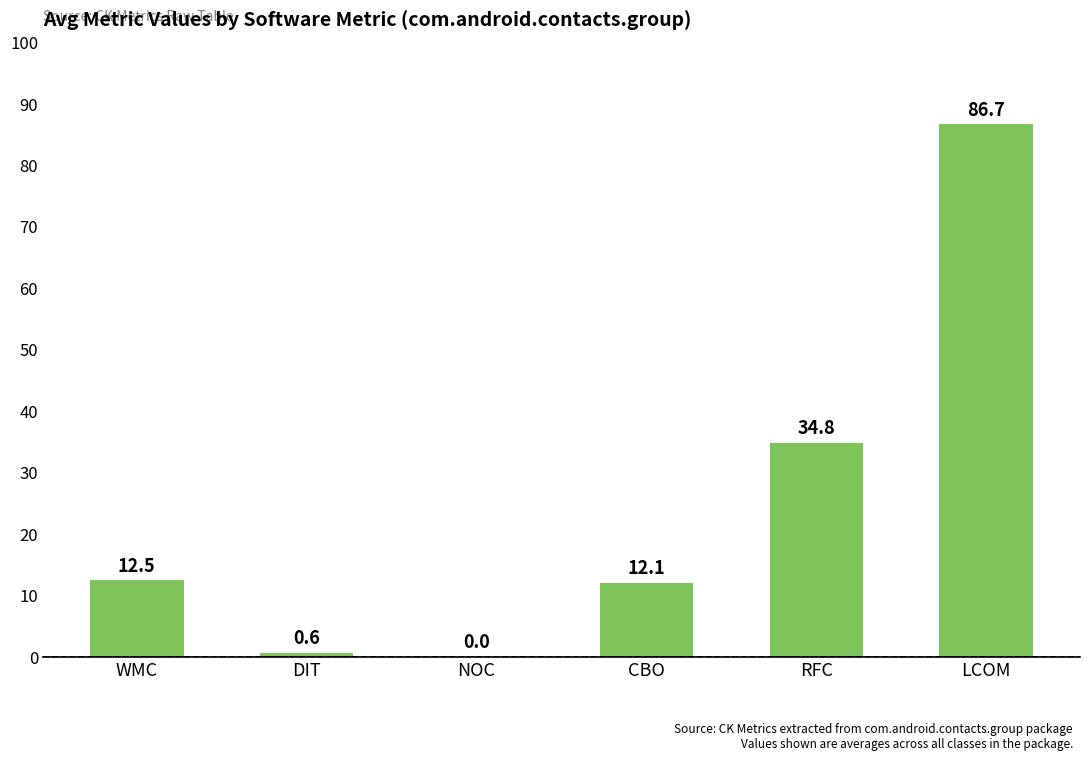

Which label corresponds to the largest value in the chart?

LCOM